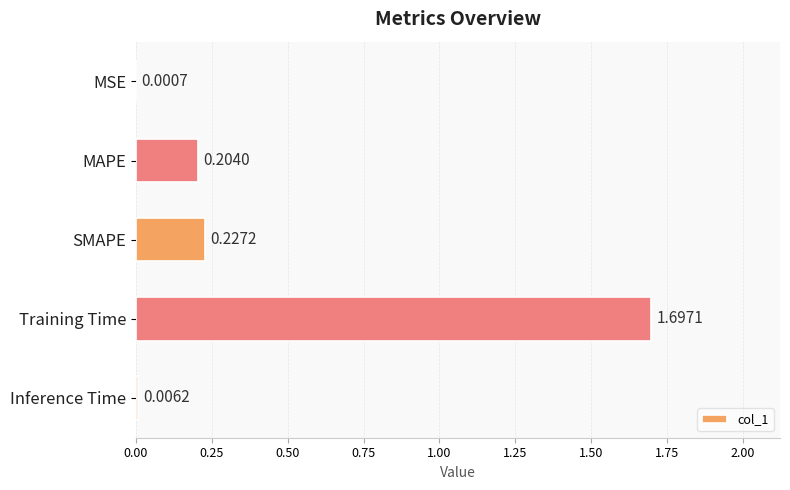

What is the change in value from SMAPE to Training Time?

+1.5